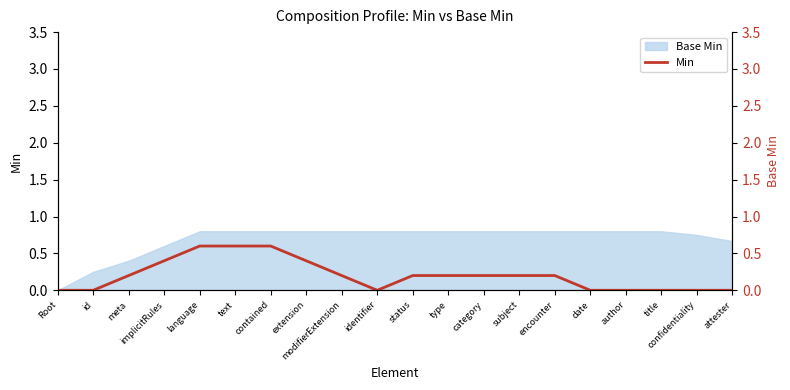

What is the difference between the maximum and minimum values?

0.6